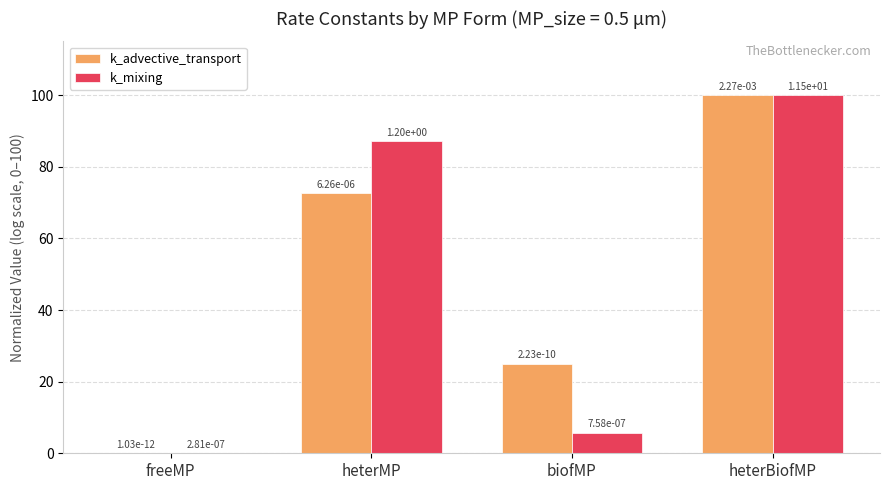

What is the sum of all k_advective_transport values?

197.6